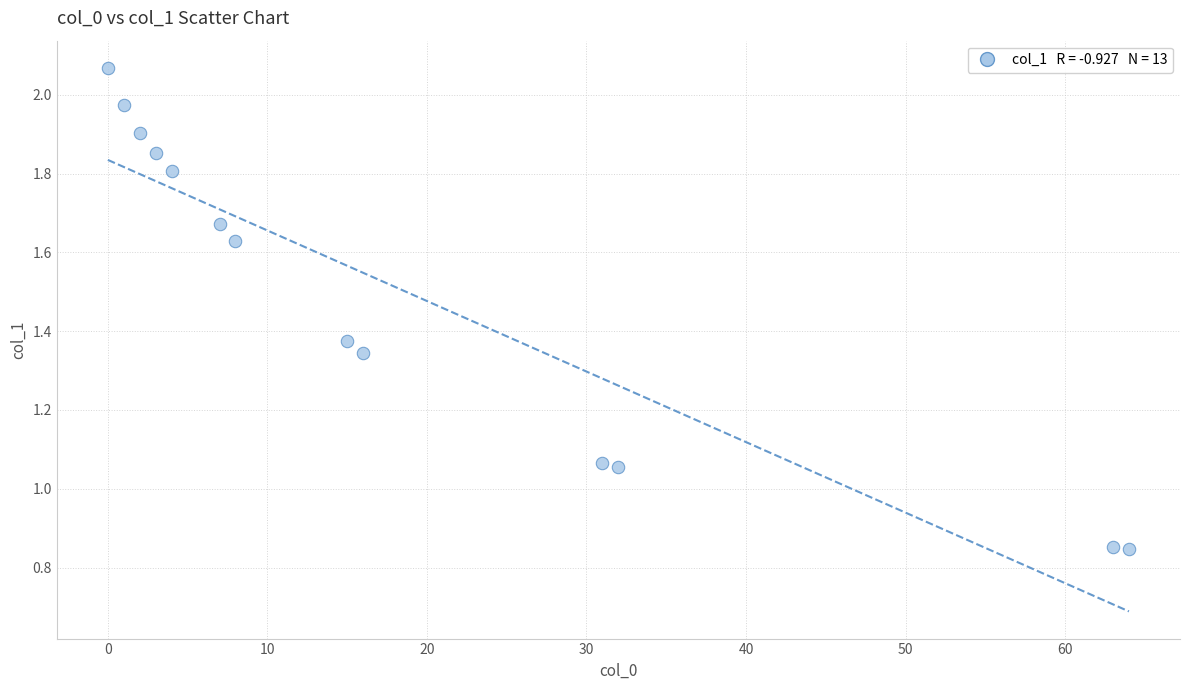

What is the range of X values (max minus min)?

64.0